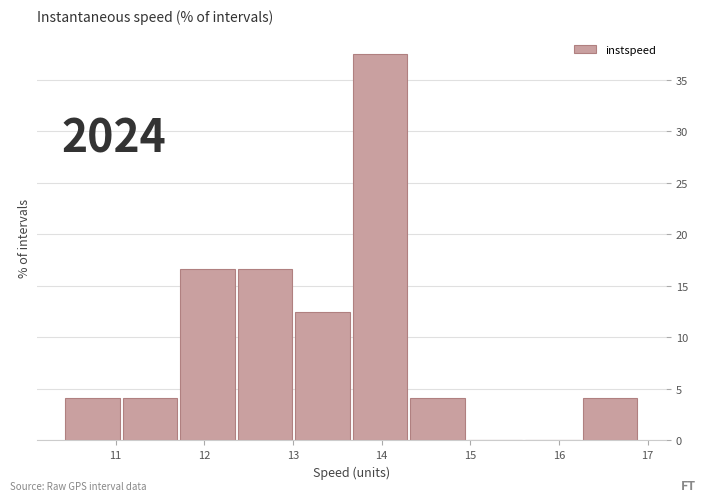

Over which range of the x-axis is the bar tallest?

13.7 to 14.3